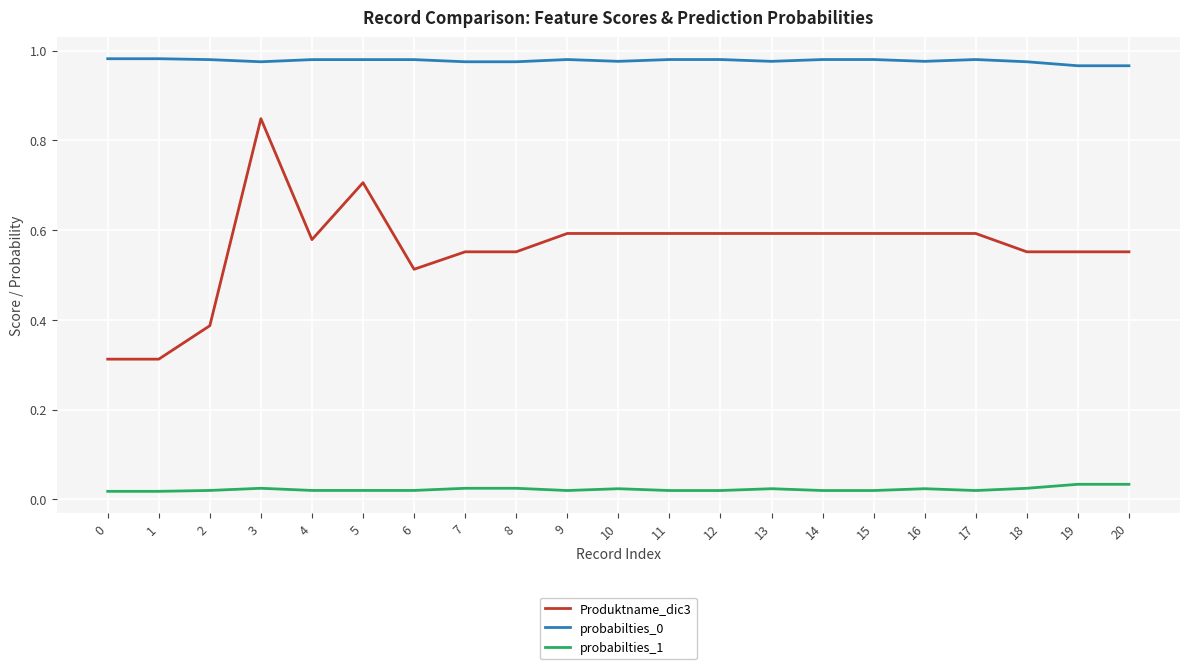

Count the number of data series in this chart.

3